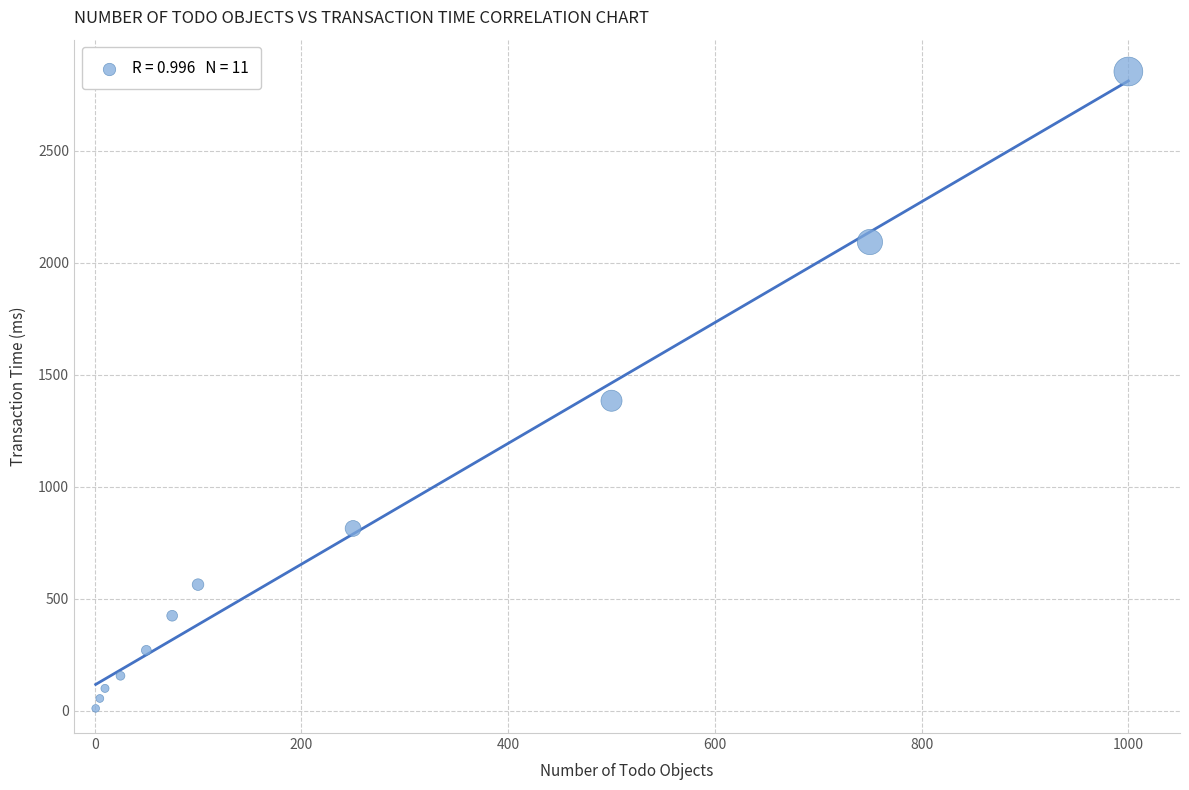

What Y value in the scatter plot is closest to 1431?

1383.5